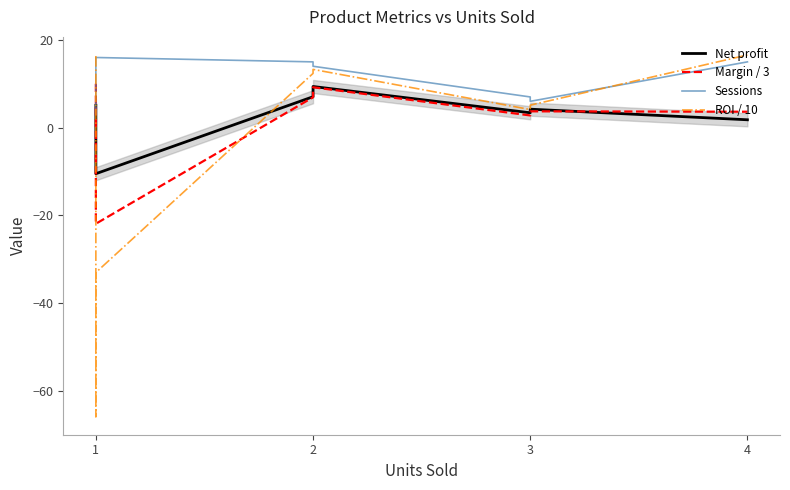

What is the difference between the second highest and second lowest values in the ROI / 10 series?

49.4